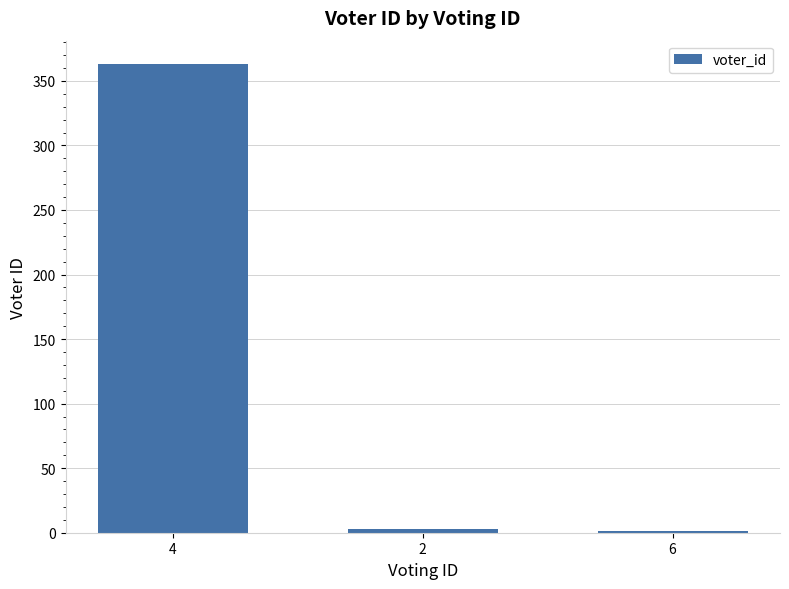

What is the greatest value displayed?

363